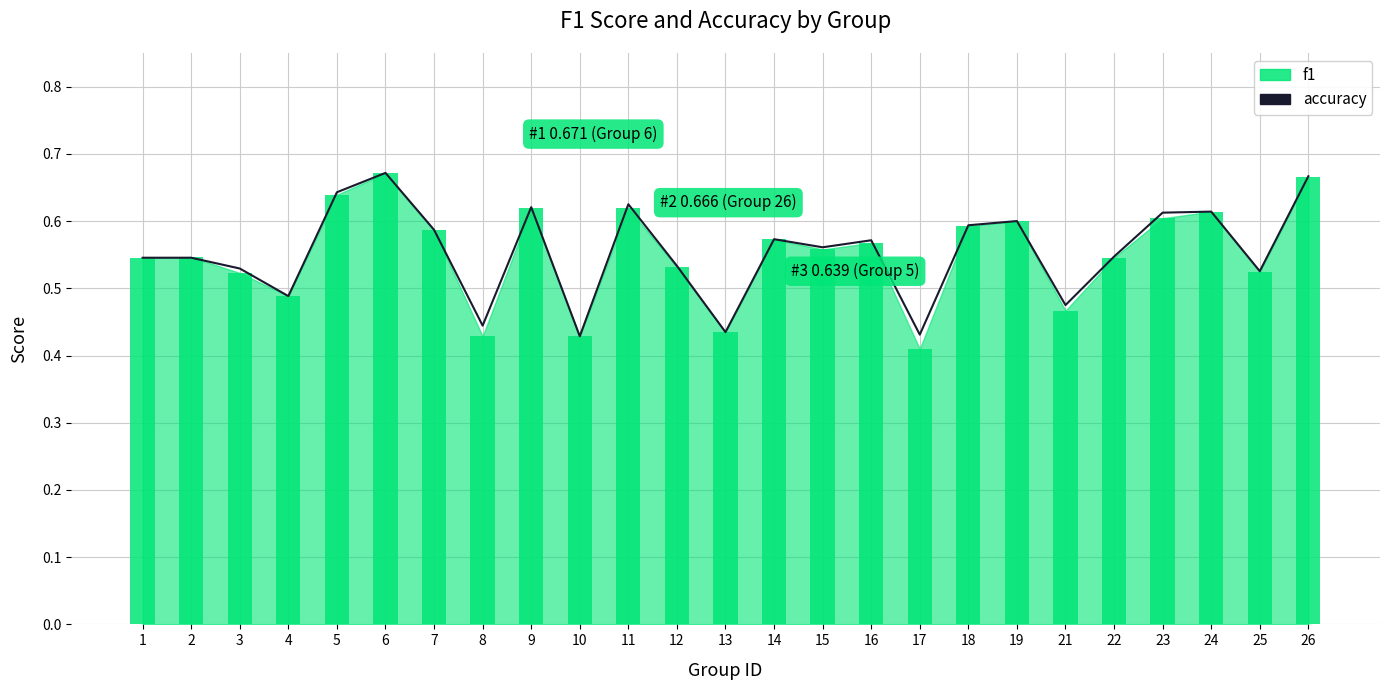

What is the sum of the accuracy values at 12 and 10?

1.0